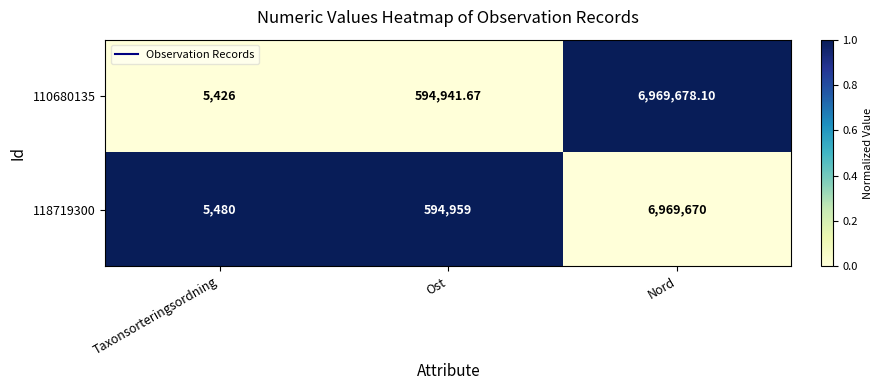

List the series in order of their peak value, lowest first.

118719300, 110680135